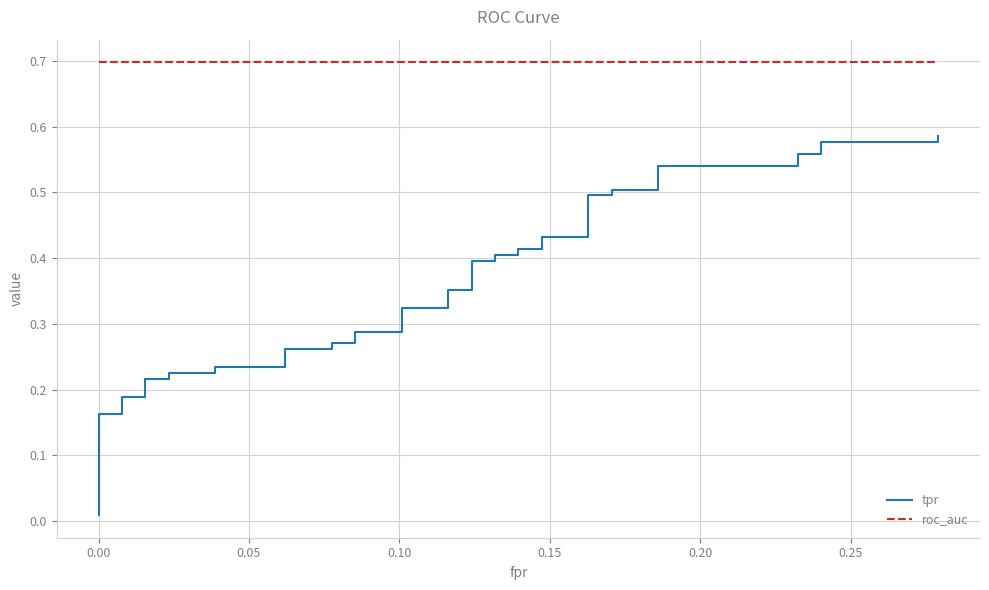

True or false: tpr and roc_auc cross at least once.

False